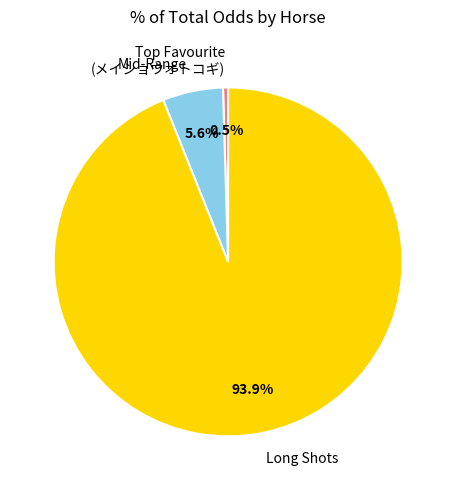

What is the ratio of the value at Long Shots to the value at Mid-Range?

16.8